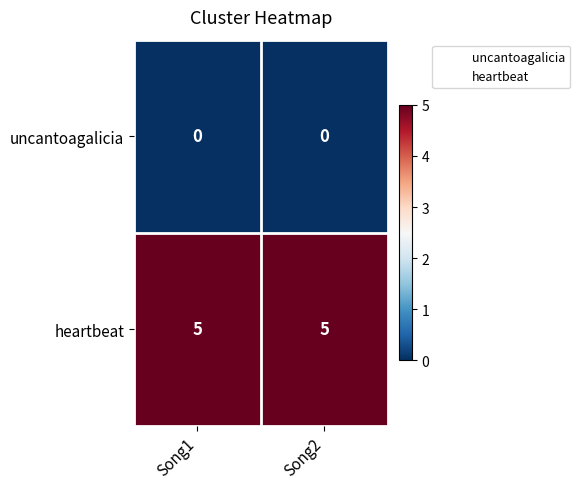

At Song1, list the series in order from largest to smallest.

heartbeat, uncantoagalicia